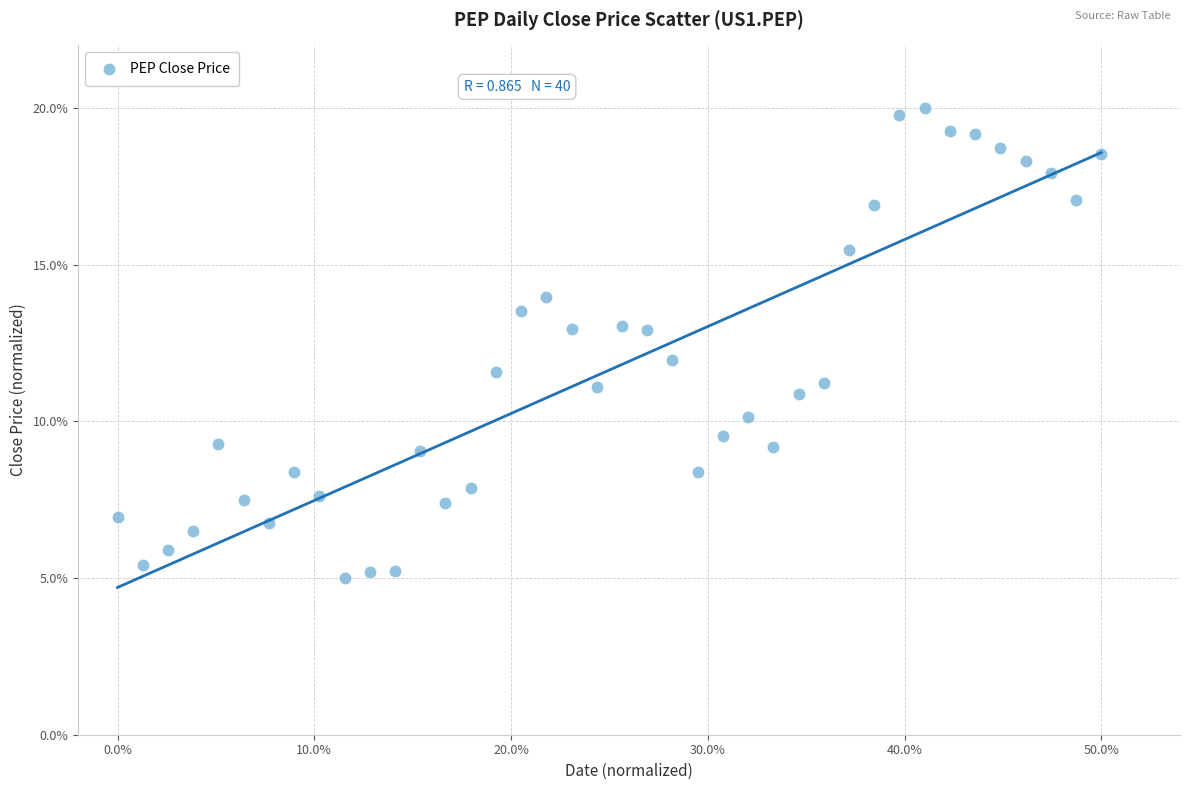

What is the range of Y values (max minus min)?

15.0